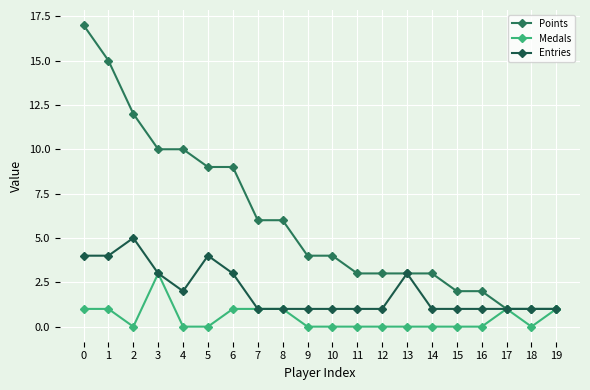

At which label does Medals reach its peak?

3